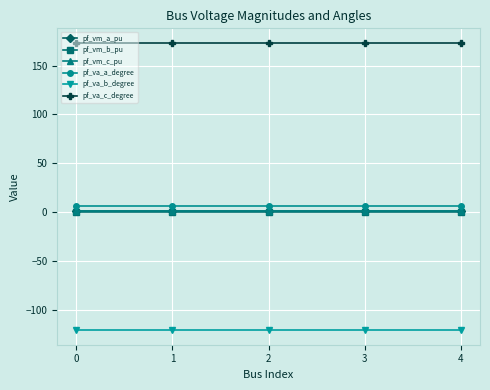

What is the sum of all pf_vm_b_pu values?

1.2